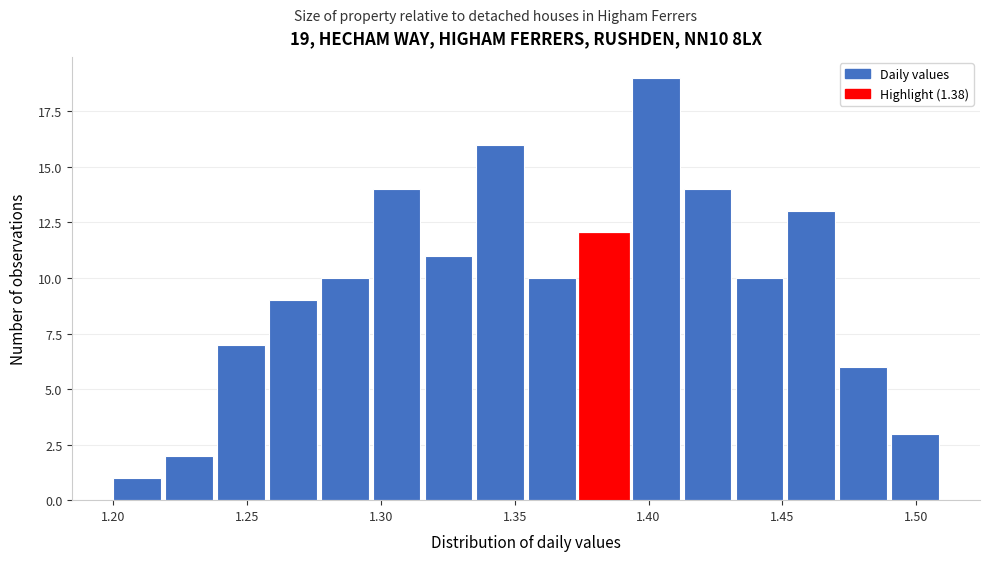

Read against the x-axis, roughly where is the centre of the tallest bar?

1.405